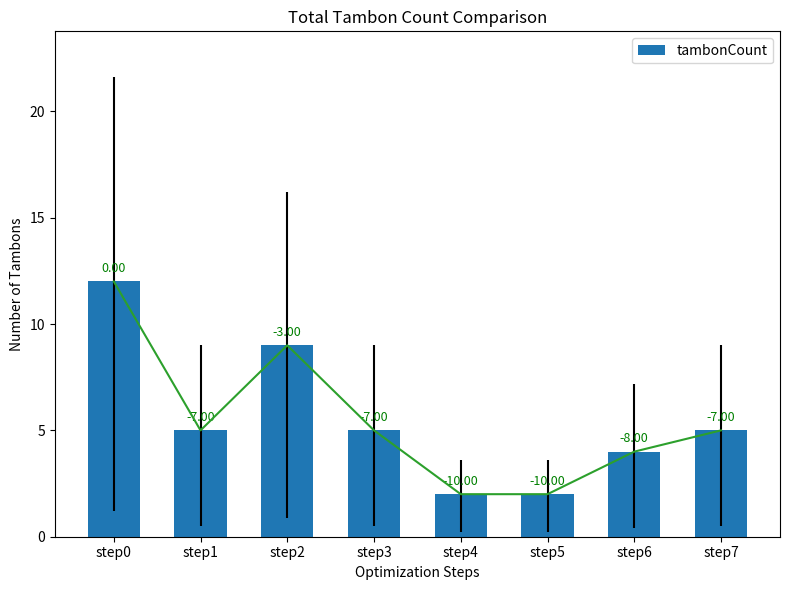

Which has a higher value, step7 or step6?

step7